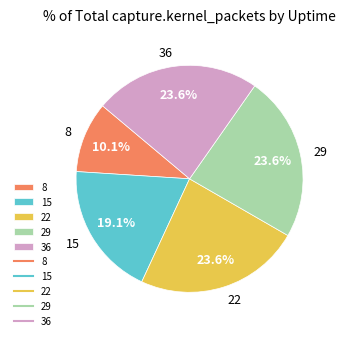

What portion of the pie excludes 15?

80.9%